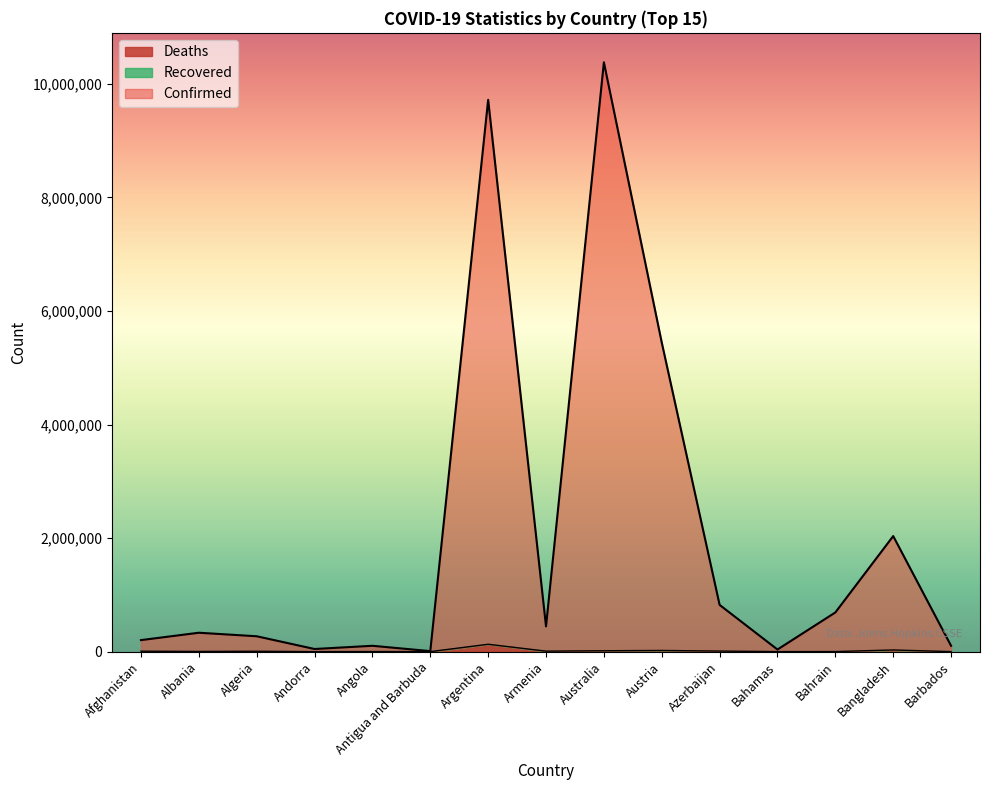

True or false: Deaths and Confirmed cross at least once.

False